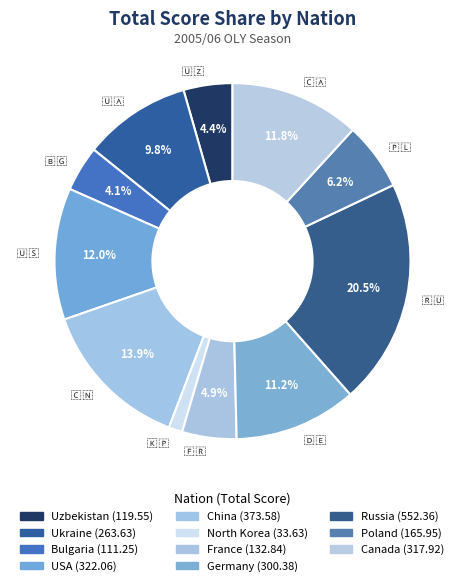

How many segments does this pie chart have?

11